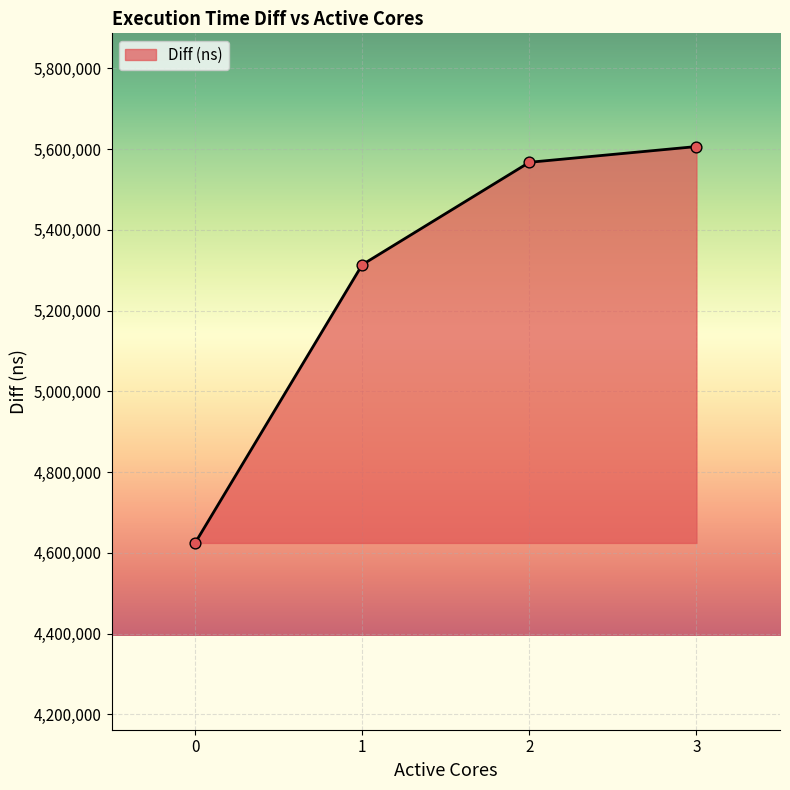

What is the change in value from 1 to 2?

+253515